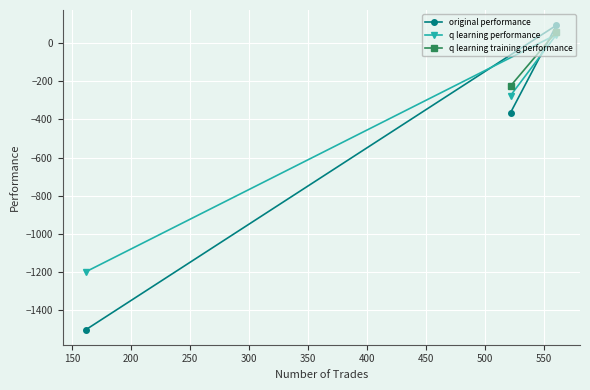

True or false: q learning performance has a value of 65.3 at 561.

False